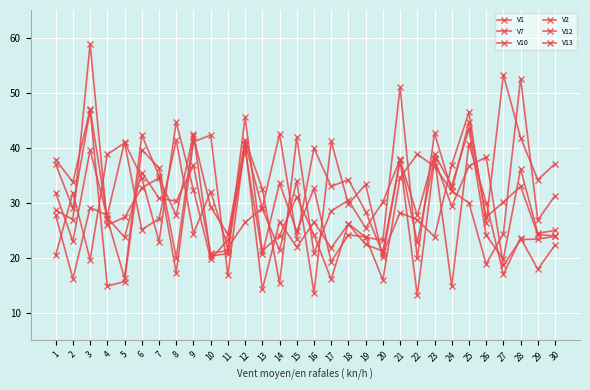

Reading right to left, transcribe all the data shown in this chart.

V1: 30=25.0	29=24.4	28=36.1	27=19.8	26=24.1	25=43.4	24=33.1	23=38.9	22=27.7	21=37.7	20=21.2	19=22.4	18=26.1	17=21.8	16=26.5	15=21.9	14=26.5	13=14.2	12=40.5	11=21.3	10=20.8	9=36.8	8=30.3	7=30.8	6=35.5	5=23.7	4=27.3	3=39.6	2=23.0	1=31.8
V7: 30=22.3	29=17.9	28=23.6	27=17.0	26=30.0	25=40.7	24=14.9	23=38.2	22=22.8	21=37.9	20=30.1	19=25.4	18=30.4	17=28.5	16=20.9	15=41.8	14=15.4	13=32.6	12=41.4	11=24.2	10=29.2	9=42.0	8=20.0	7=36.3	6=39.6	5=15.7	4=14.9	3=46.8	2=29.0	1=37.0
V10: 30=31.3	29=26.8	28=52.6	27=24.4	26=18.9	25=29.9	24=32.2	23=36.6	22=38.8	21=34.6	20=16.0	19=23.8	18=24.2	17=19.3	16=32.6	15=24.8	14=33.6	13=20.6	12=39.7	11=23.2	10=19.7	9=32.4	8=44.7	7=22.9	6=34.5	5=41.0	4=27.7	3=29.1	2=16.2	1=27.7
V2: 30=37.1	29=34.2	28=41.8	27=53.2	26=26.3	25=46.4	24=36.9	23=23.8	22=26.9	21=28.2	20=20.7	19=28.4	18=34.2	17=33.0	16=39.9	15=23.4	14=42.5	13=29.0	12=26.4	11=21.9	10=32.0	9=24.4	8=41.3	7=27.1	6=25.1	5=40.9	4=38.8	3=19.6	2=31.8	1=20.5
V12: 30=23.9	29=23.4	28=23.3	27=18.6	26=38.3	25=36.6	24=29.3	23=37.9	22=13.1	21=37.8	20=20.1	19=33.3	18=29.8	17=41.1	16=13.6	15=33.9	14=21.4	13=28.9	12=40.8	11=16.8	10=42.3	9=41.1	8=17.3	7=34.9	6=42.3	5=16.3	4=27.1	3=47.0	2=33.7	1=37.8
V13: 30=24.0	29=24.2	28=32.9	27=30.1	26=27.3	25=44.7	24=32.2	23=42.6	22=19.9	21=50.9	20=23.2	19=23.7	18=26.2	17=16.1	16=24.2	15=31.1	14=24.0	13=21.3	12=45.5	11=20.7	10=20.3	9=42.5	8=27.7	7=34.5	6=32.7	5=27.3	4=26.0	3=58.8	2=26.9	1=28.7